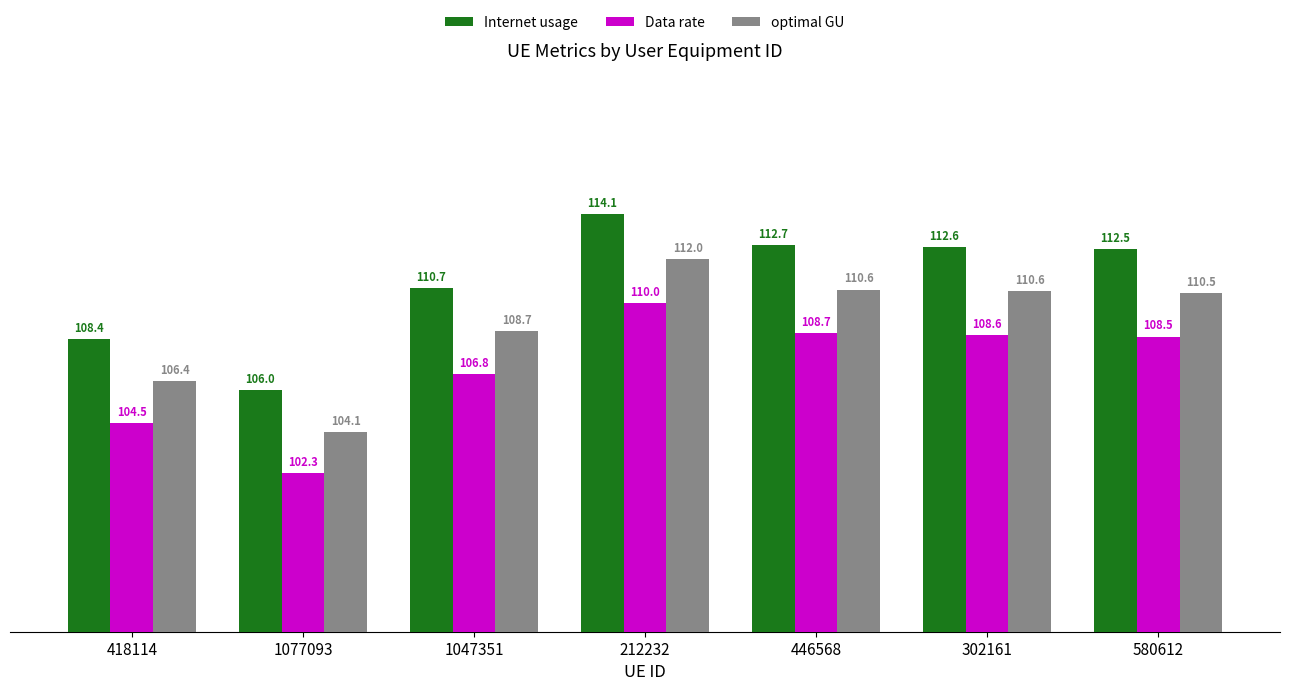

Rank the series by their average value, from highest to lowest.

Internet usage, optimal GU, Data rate